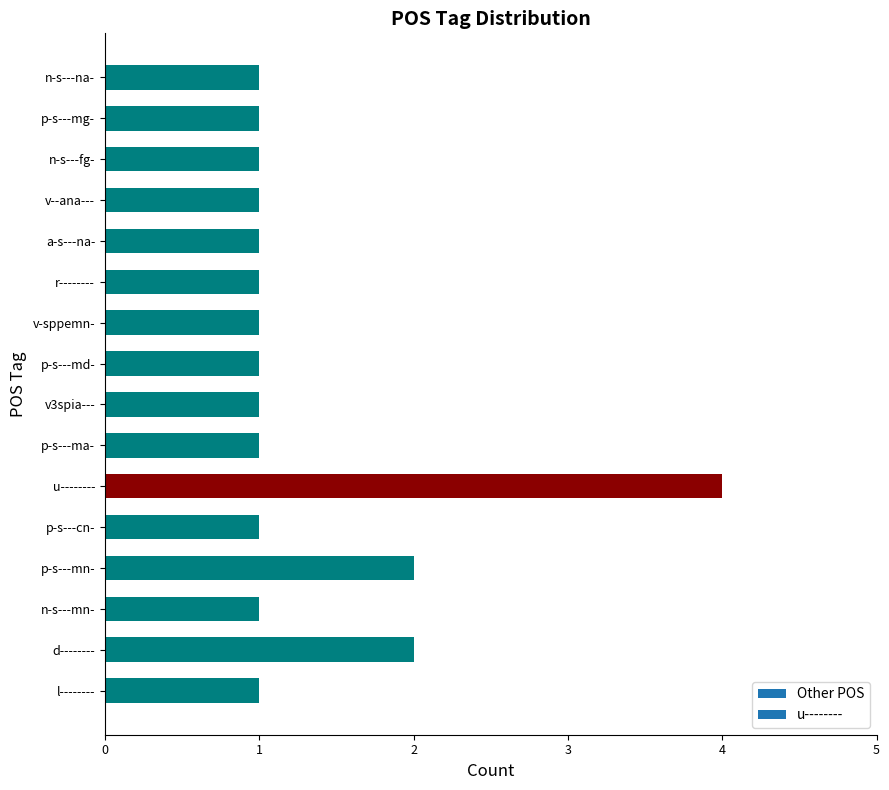

What is the approximate value at u--------?

4